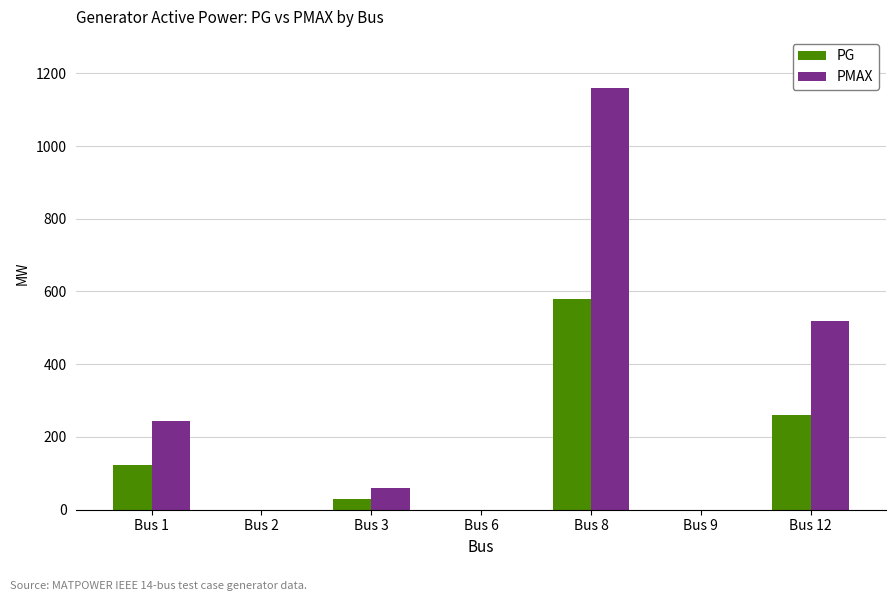

What is the total value across all series at Bus 8?

1738.5